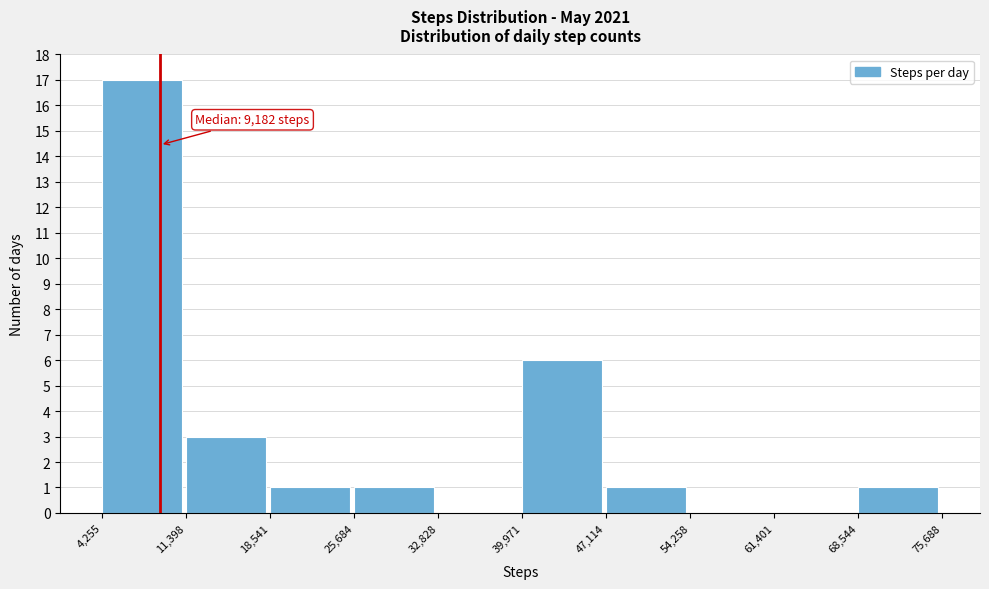

Which range on the x-axis has the tallest bar?

4,255 to 11,398